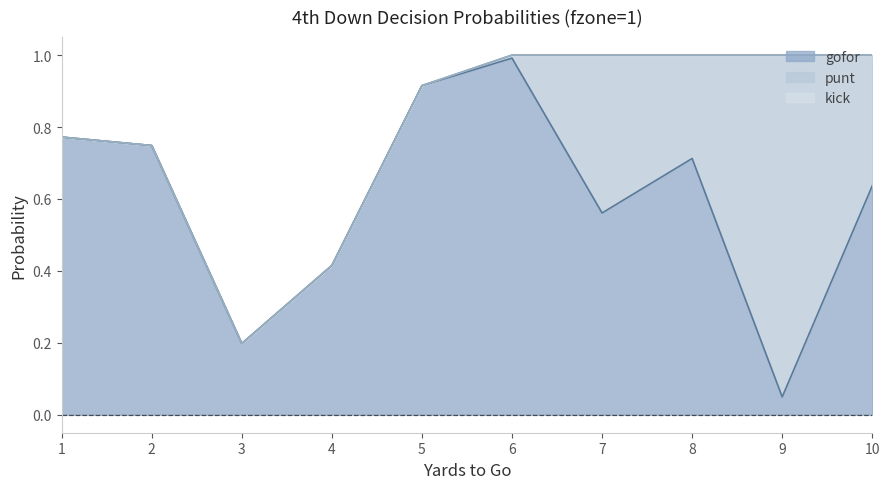

Where is gofor nearest to the value 0?

9